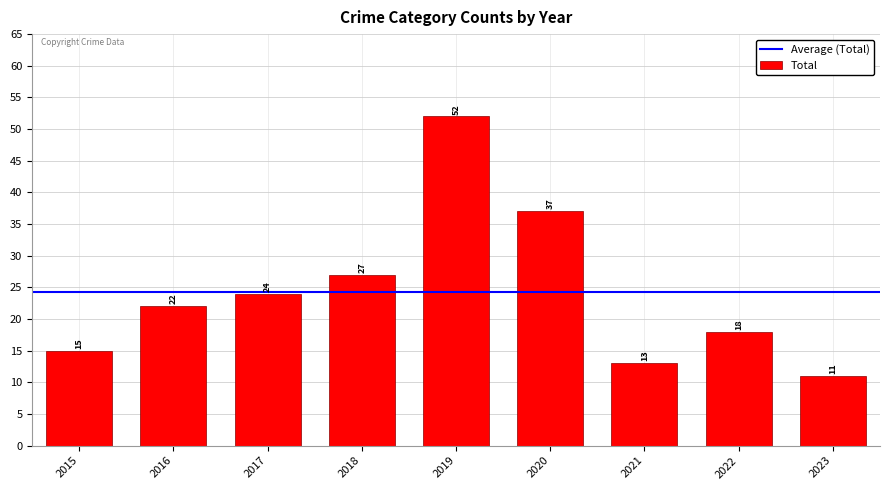

Does the chart contain stacked bars?

No